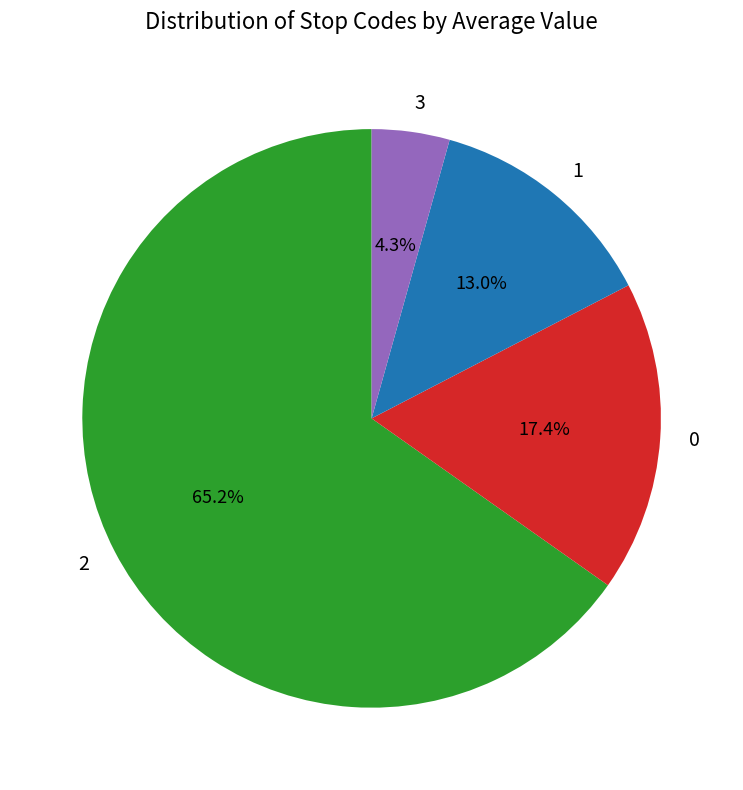

To the nearest percent, what is the difference between the largest and smallest slice percentages?

61%